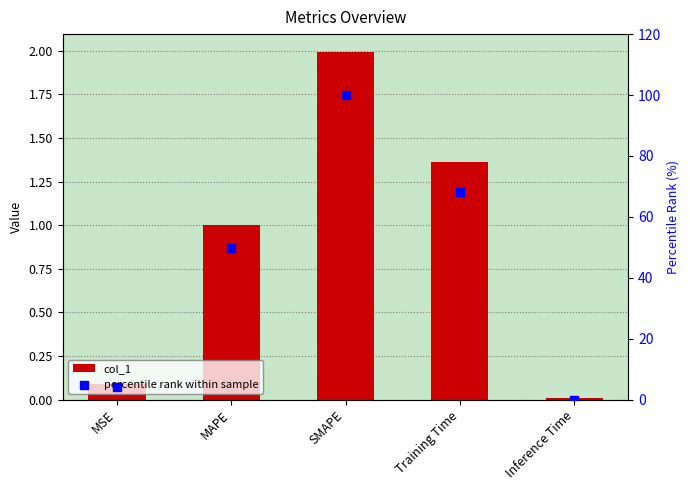

Which series contains the lowest Y value?

percentile rank within sample